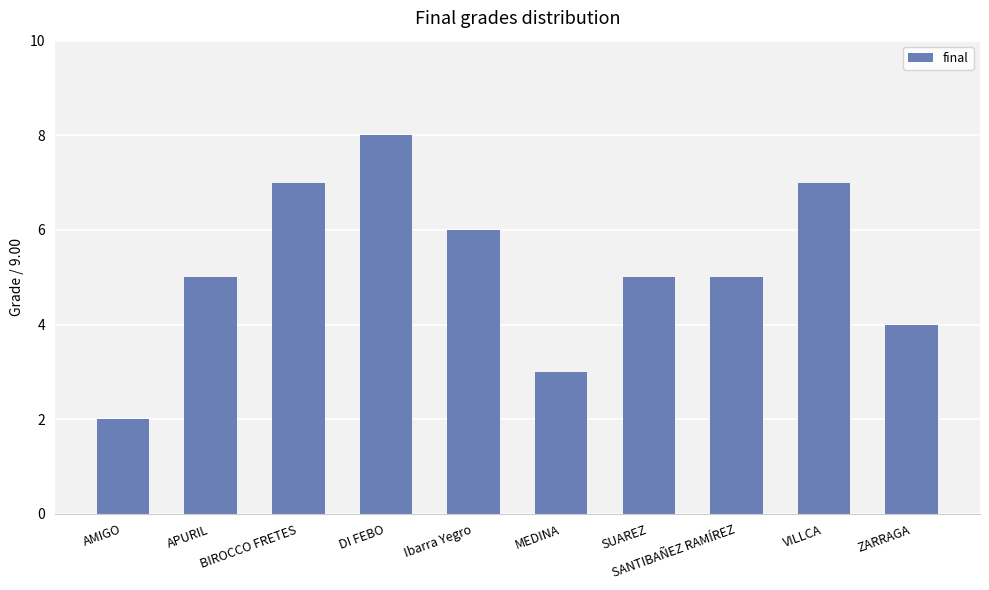

What is the approximate value at Ibarra Yegro?

6